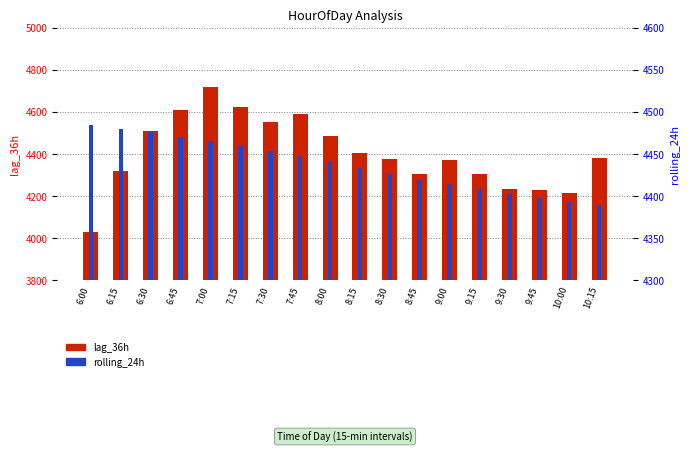

Which series has the largest total across all categories?

rolling_24h